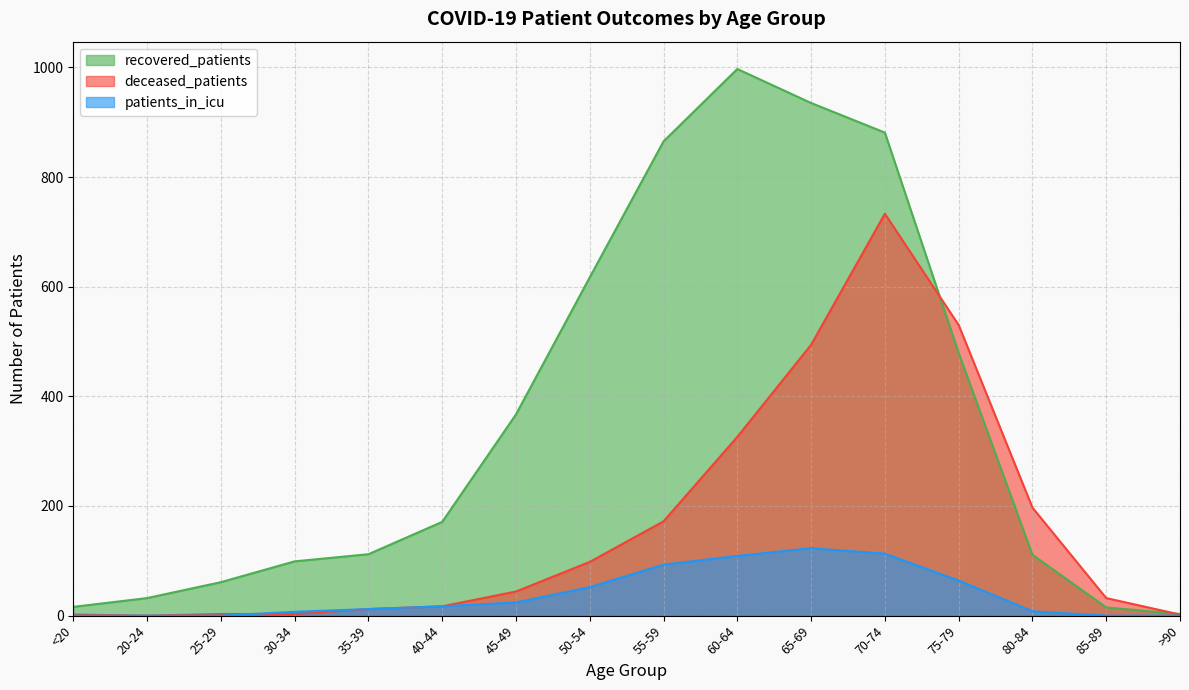

How many values in the recovered_patients series exceed 171?

7